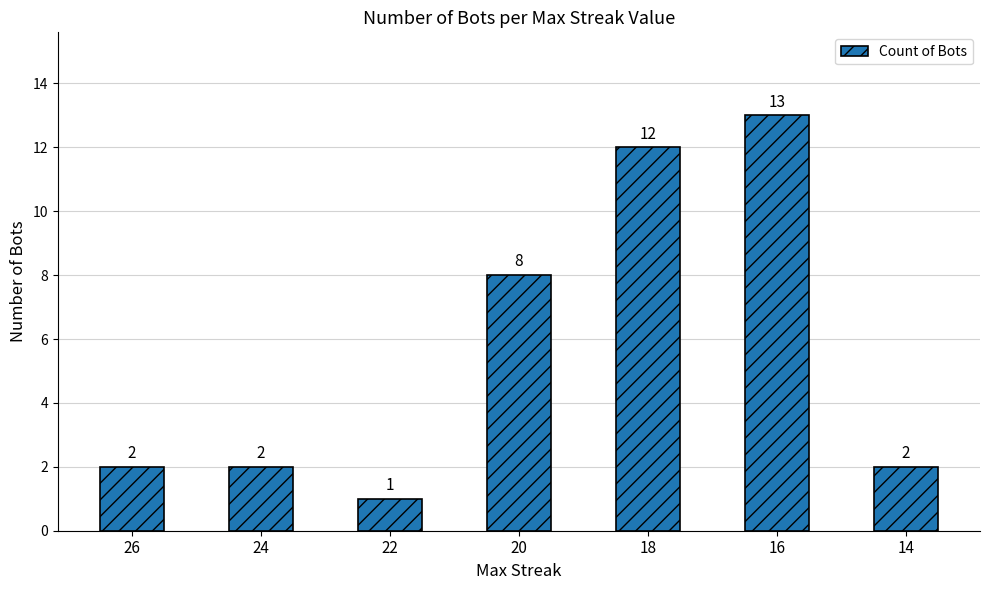

What is the minimum value shown in the chart?

1